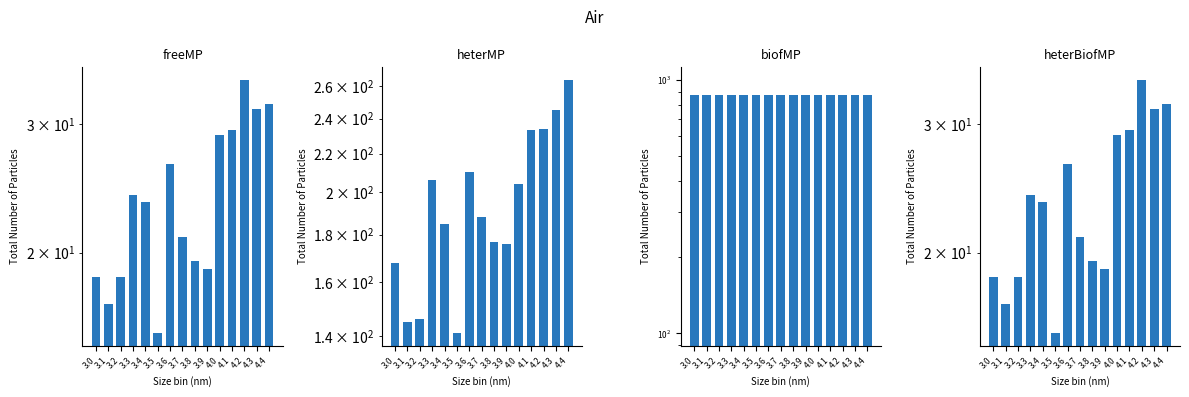

Which series changed the most between 3.0 and 3.7?

heterMP